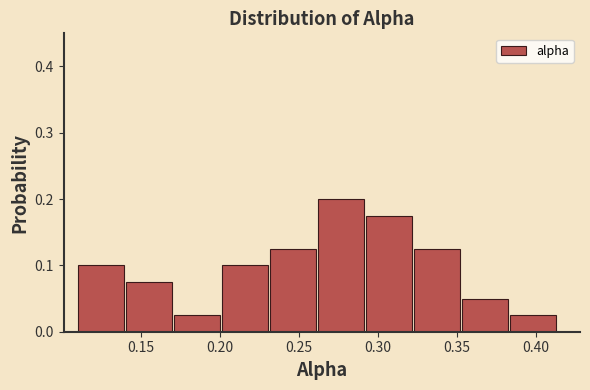

Reading left to right, list every bar in this chart as the range it spans on the x-axis followed by its height. Neither the bar edges nor the heights are printed on the chart, so give them approximately, as read against the axes.

0.110 to 0.140: 0.10
0.140 to 0.170: 0.08
0.170 to 0.200: 0.03
0.200 to 0.230: 0.10
0.230 to 0.260: 0.13
0.260 to 0.295: 0.20
0.295 to 0.325: 0.18
0.325 to 0.355: 0.13
0.355 to 0.385: 0.05
0.385 to 0.415: 0.03